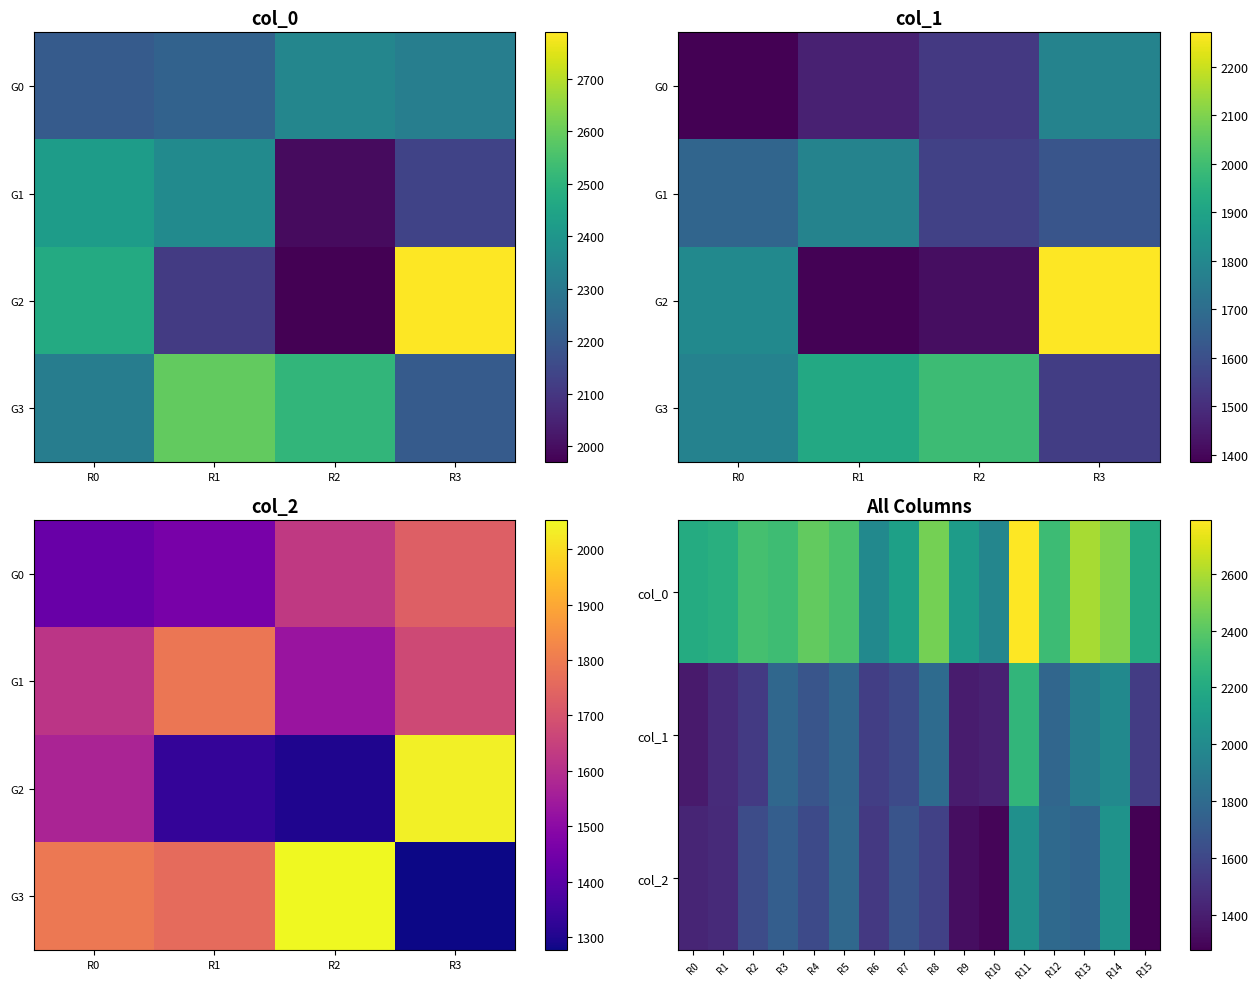

Which series has the largest total across all categories?

col_0